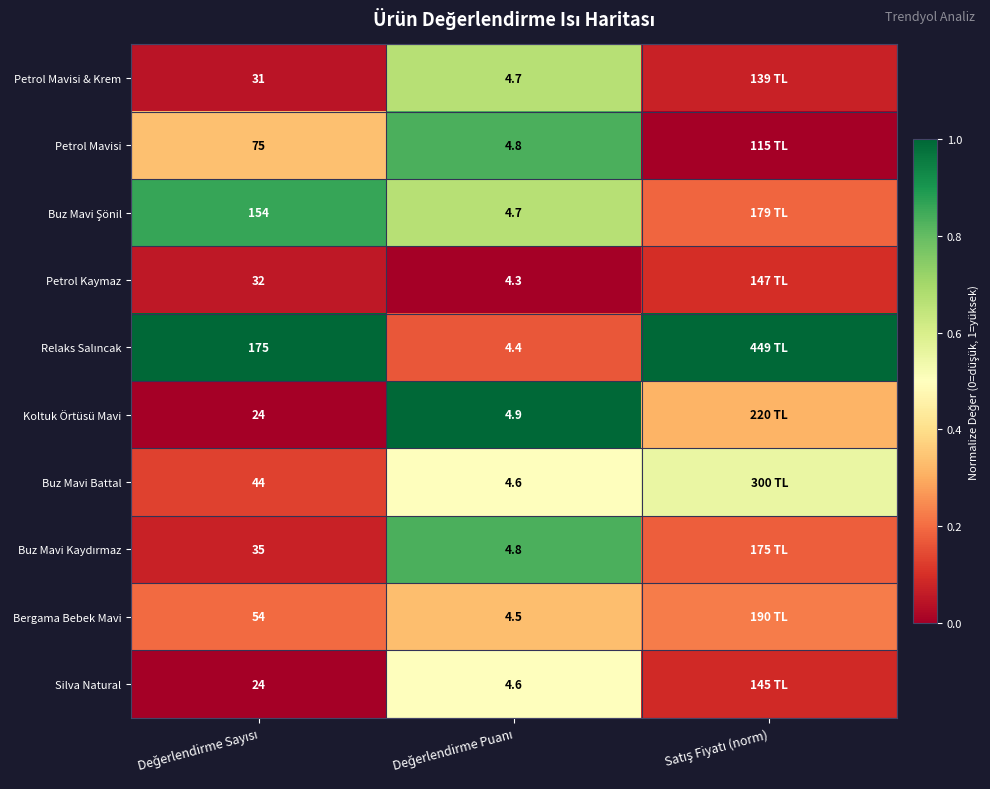

Which category has the highest value across all series?

Değerlendirme Sayısı